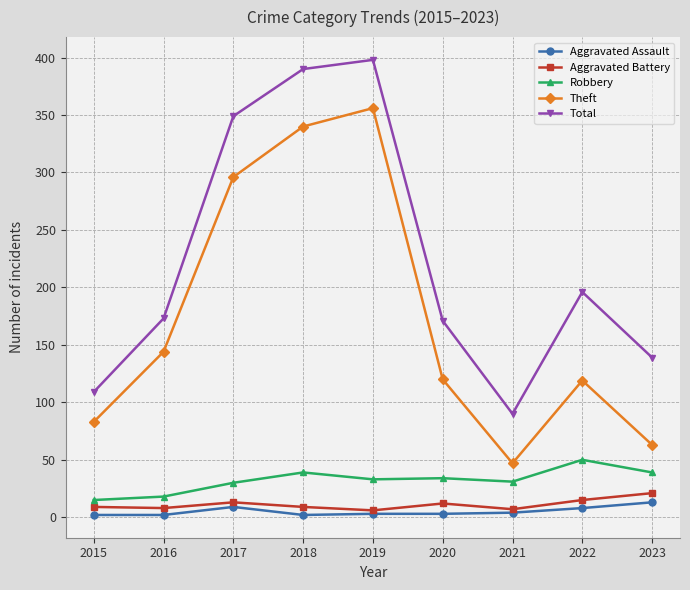

True or false: Robbery and Total intersect in this chart.

False